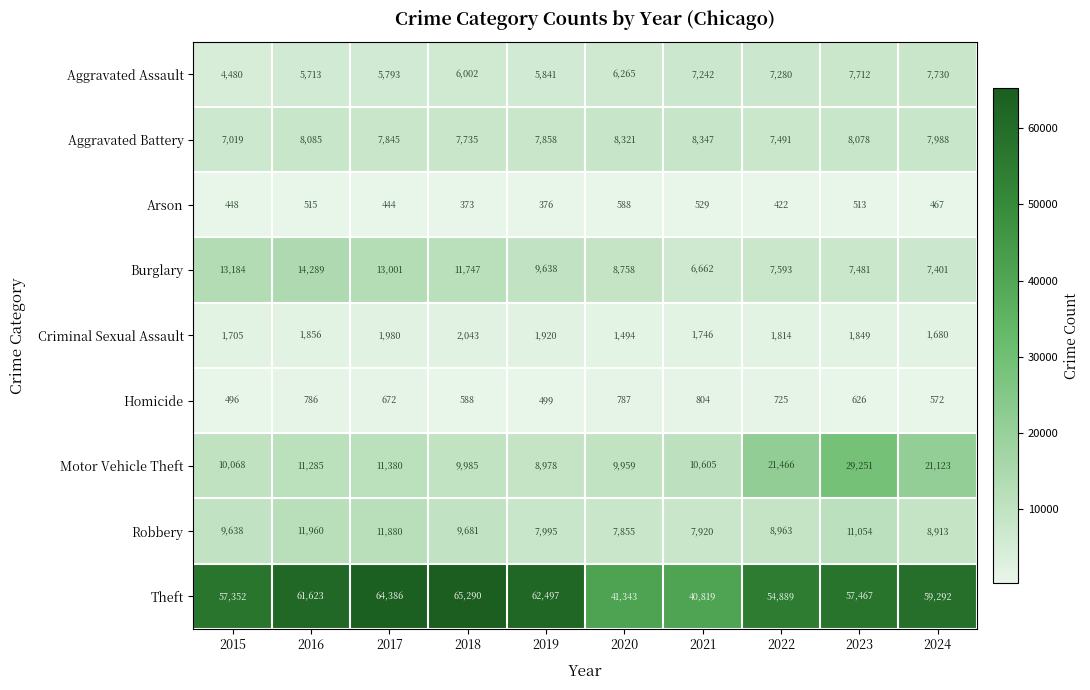

What is the difference between the maximum and second lowest values in the Theft series?

23947